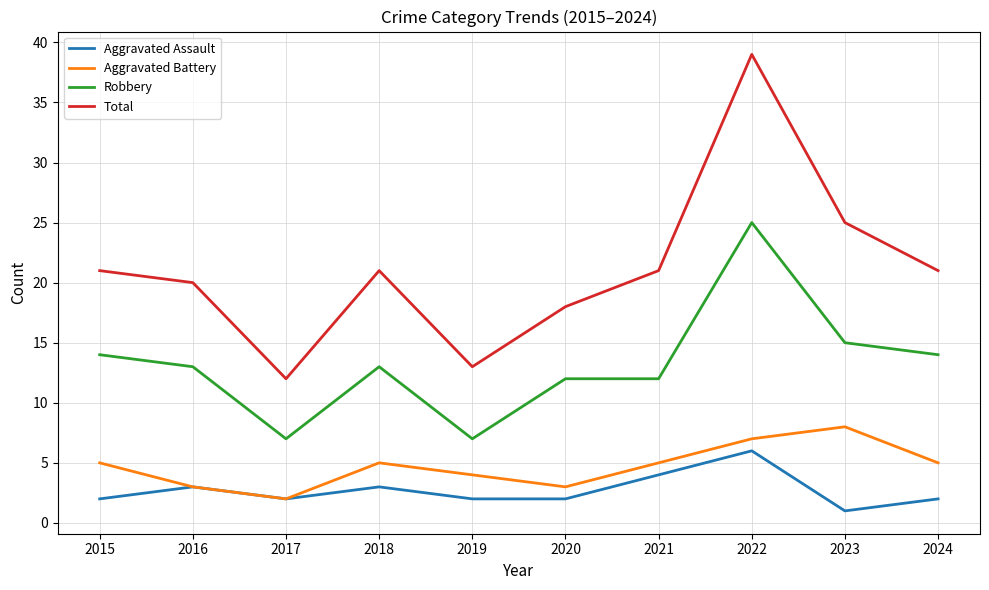

What is the lowest value of the Robbery series?

7